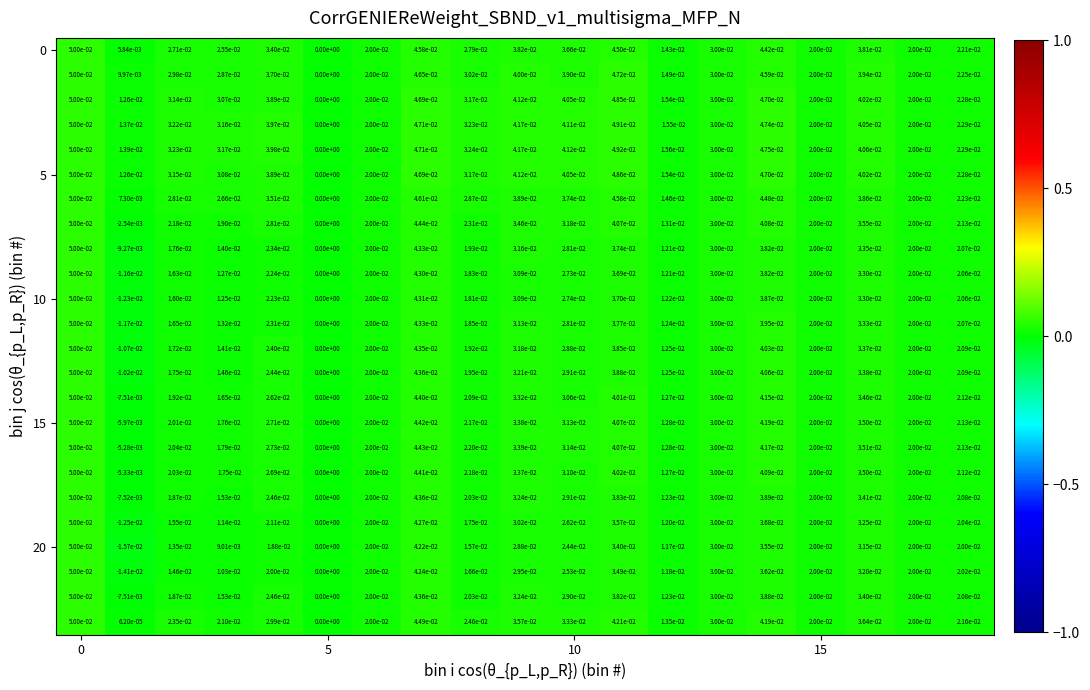

Count the number of categories in the chart.

19